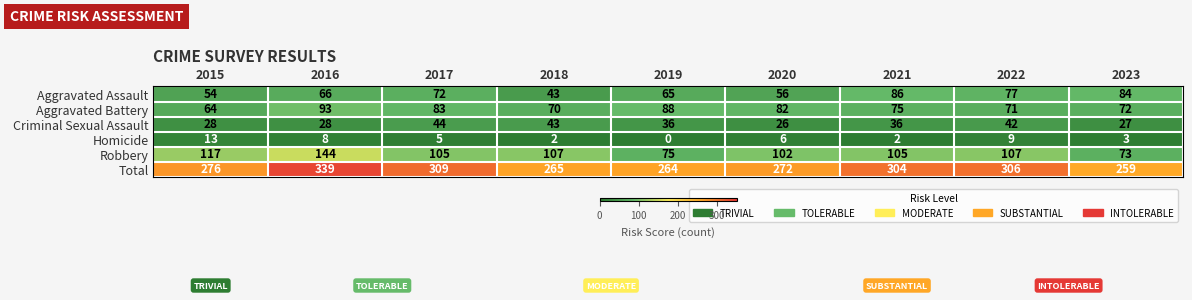

How many data points in Criminal Sexual Assault are less than 36?

4